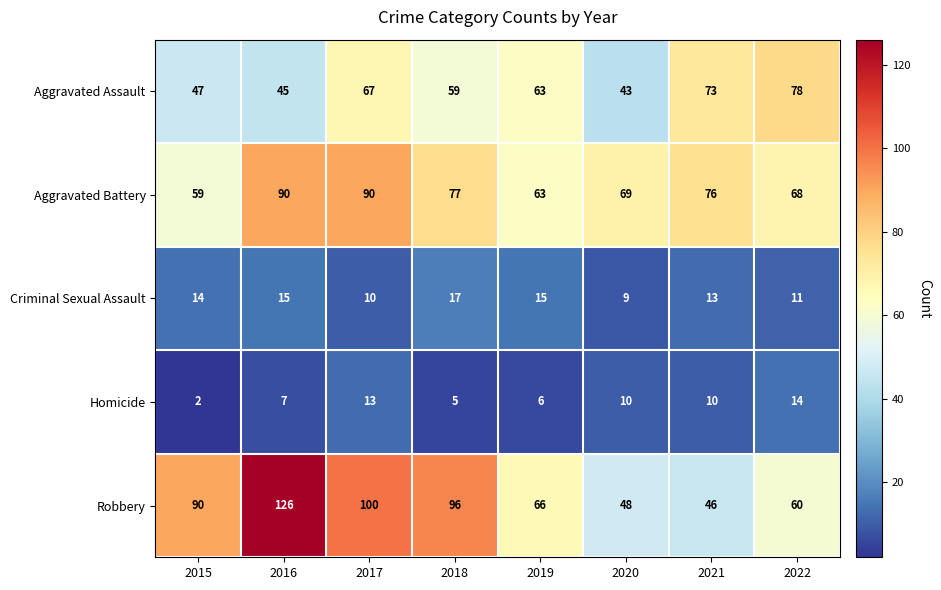

Which series has the largest total across all categories?

Robbery